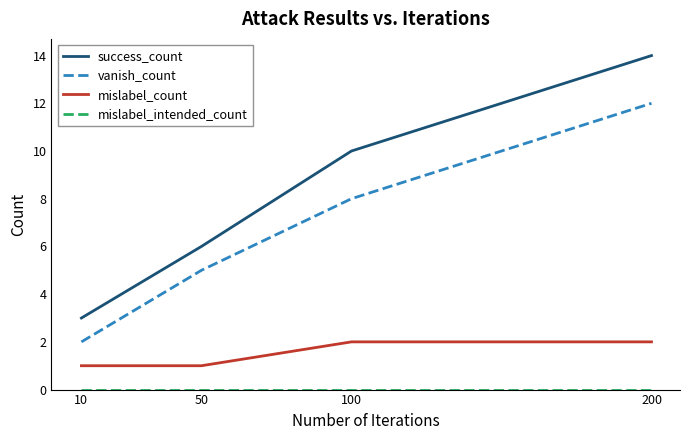

True or false: vanish_count and success_count cross at least once.

False